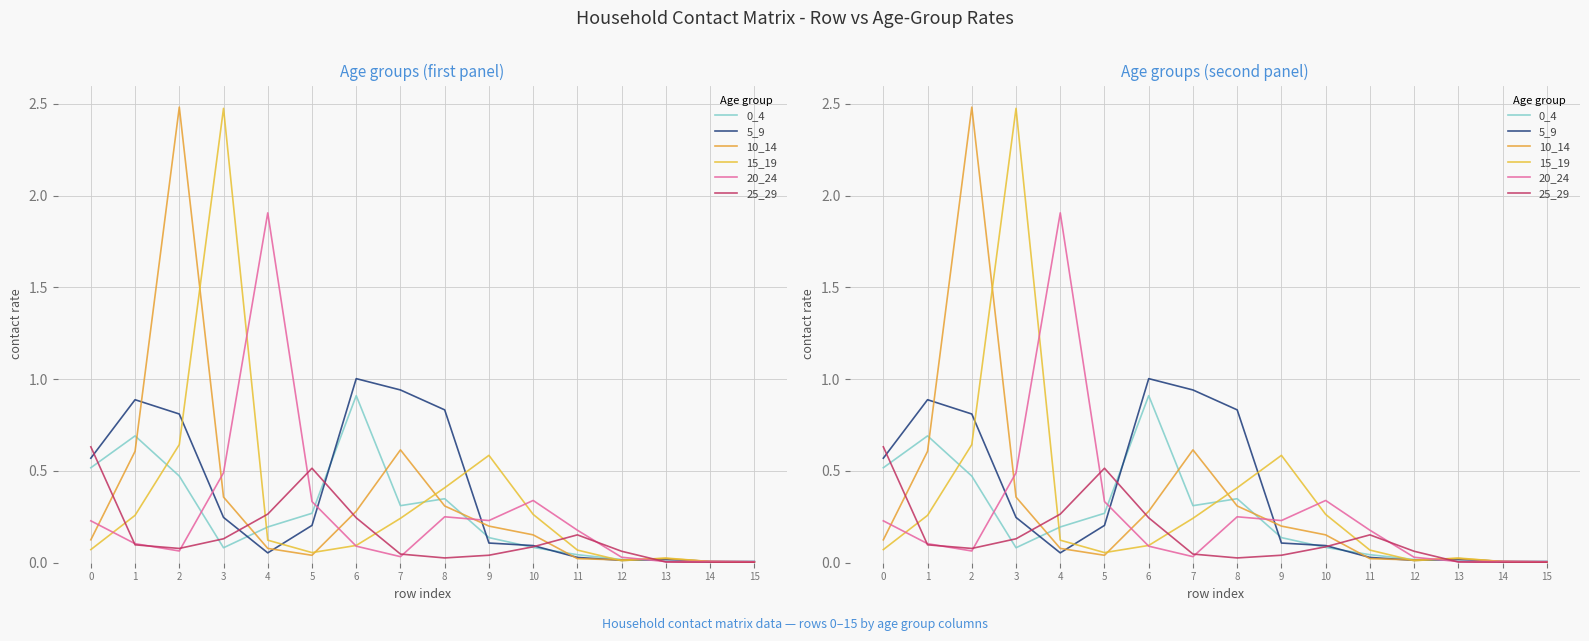

What is the difference between the 5_9 values at 6 and 7?

0.1